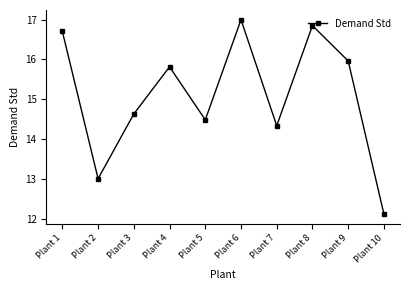

Where is the first local maximum?

Plant 4